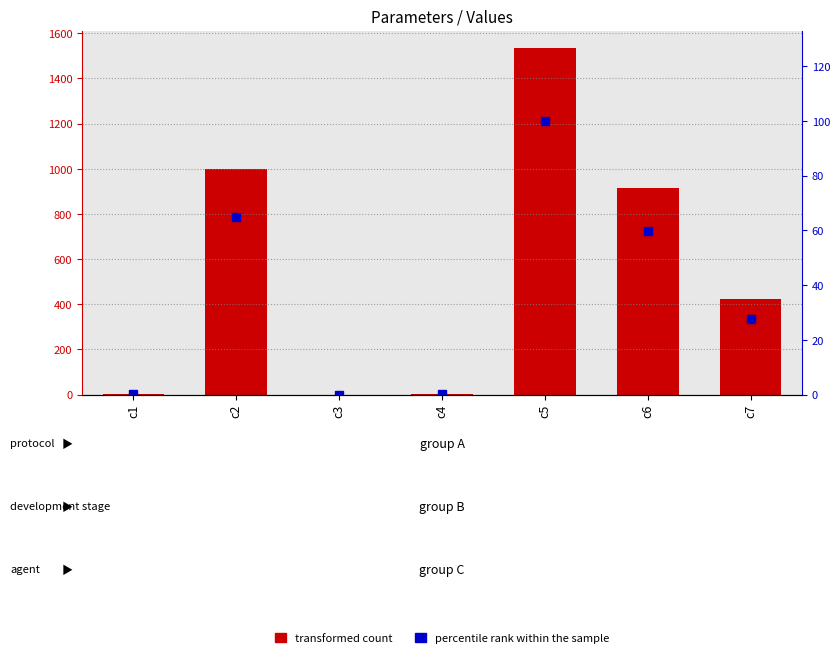

Is it true that percentile rank within the sample equals 112.9 at c2?

False